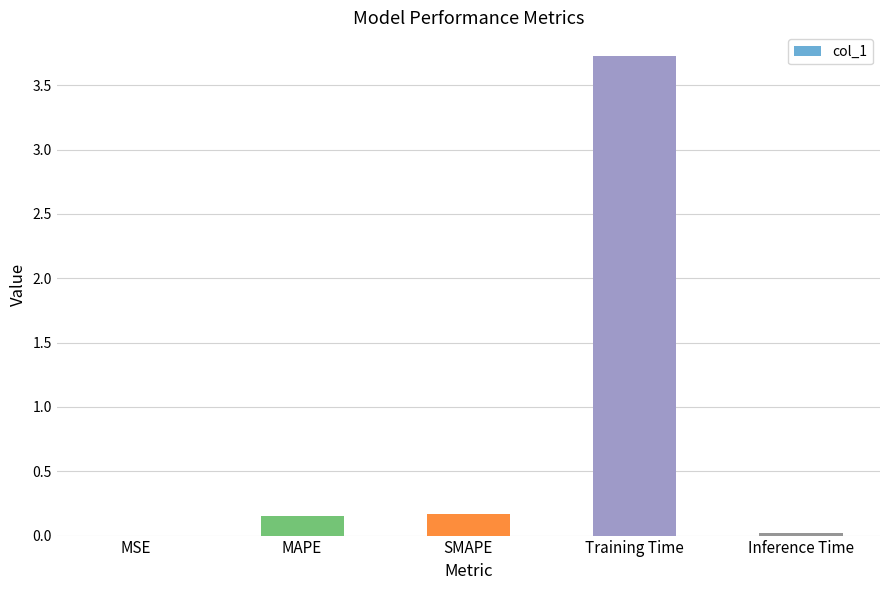

True or false: the data shows 0.0 at Inference Time.

True